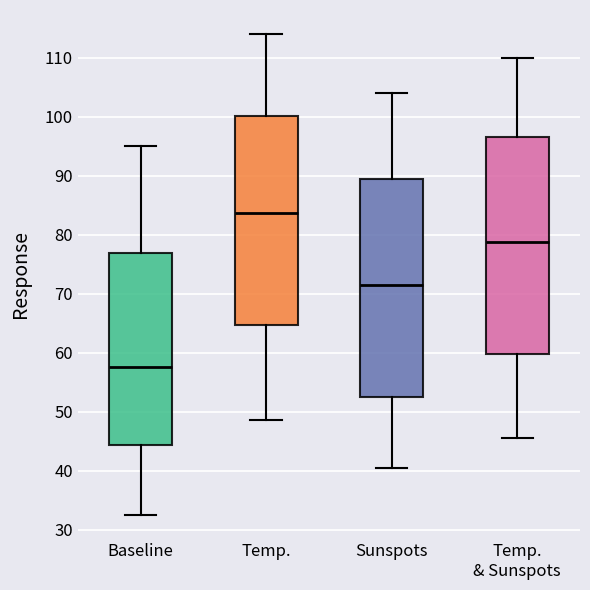

Where is the upper edge of the box for Temp. on the y-axis? The values are not printed on the chart, so give them approximately, as read against the axis.

100